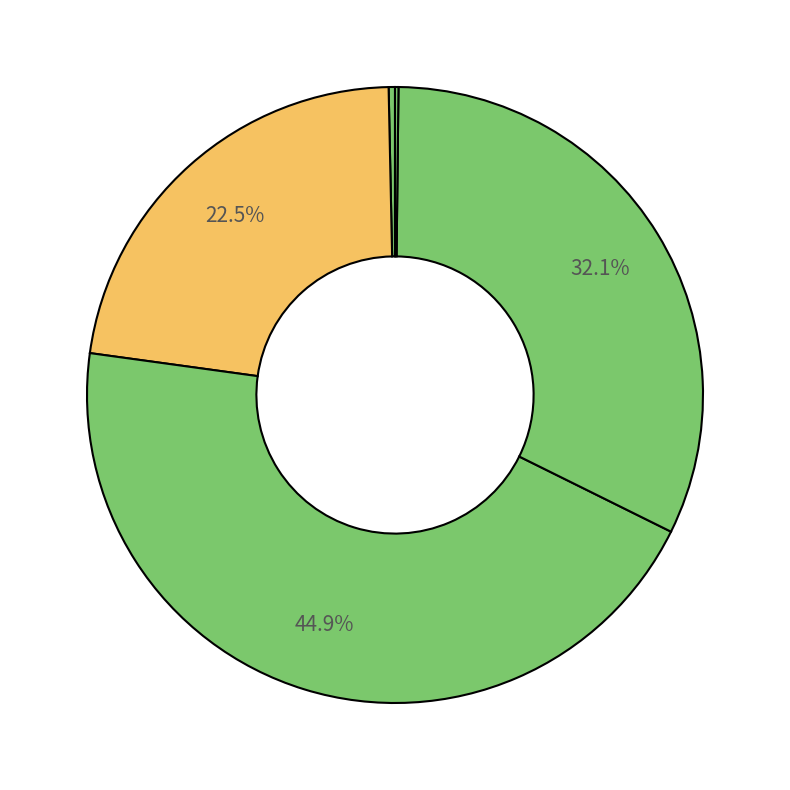

Which category has the biggest portion of the pie?

SMAPE